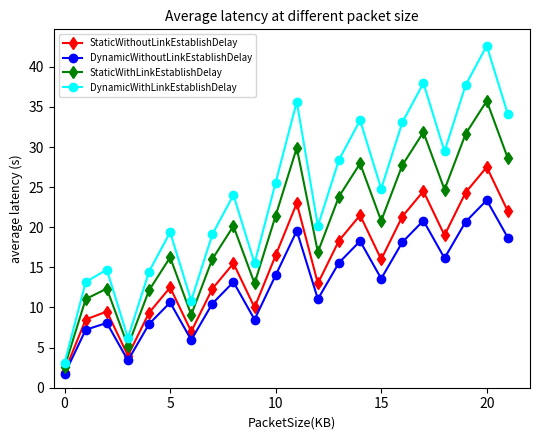

Rank the series by their average value, from lowest to highest.

DynamicWithoutLinkEstablishDelay, StaticWithoutLinkEstablishDelay, StaticWithLinkEstablishDelay, DynamicWithLinkEstablishDelay